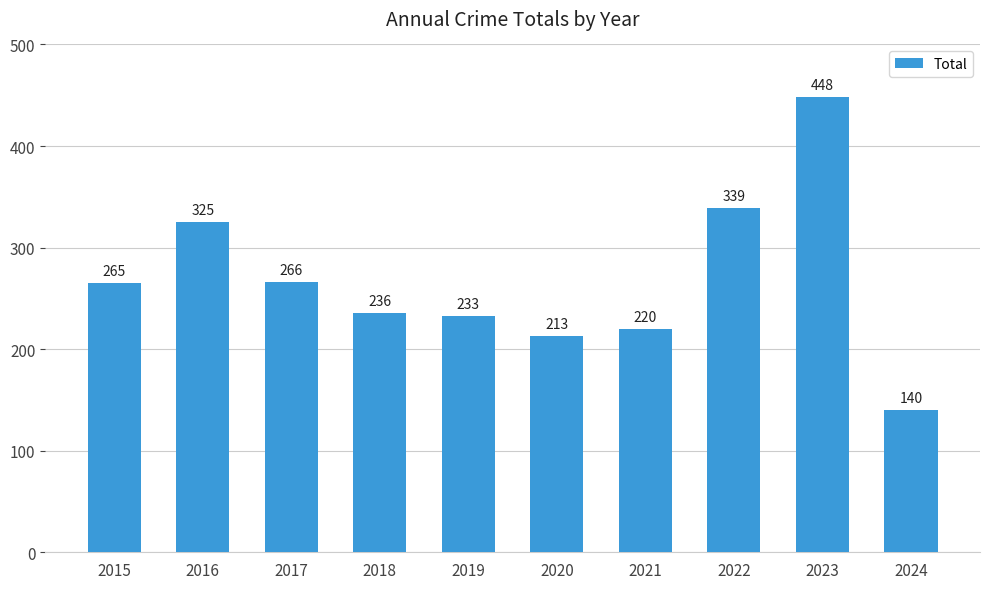

Where is the data nearest to the value 294?

2017